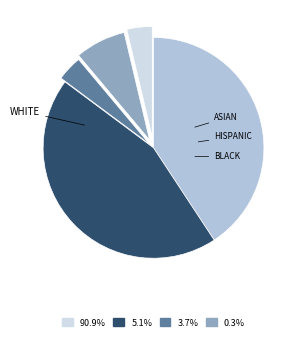

Is there a majority slice in this chart?

No